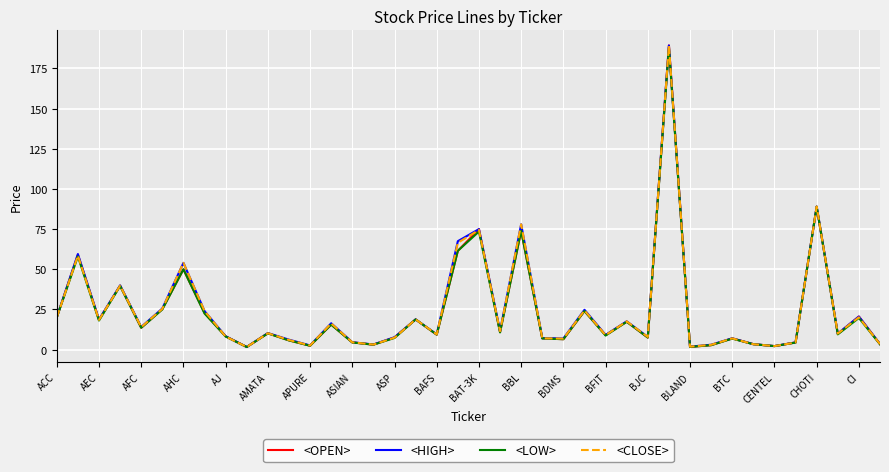

What is the greatest value displayed?

189.3